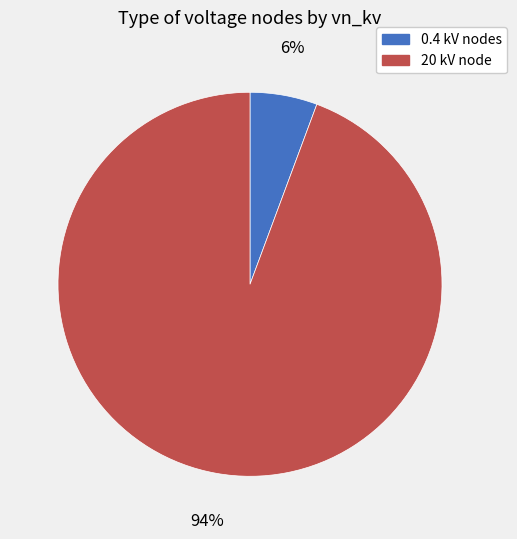

Does any single category account for the majority?

Yes